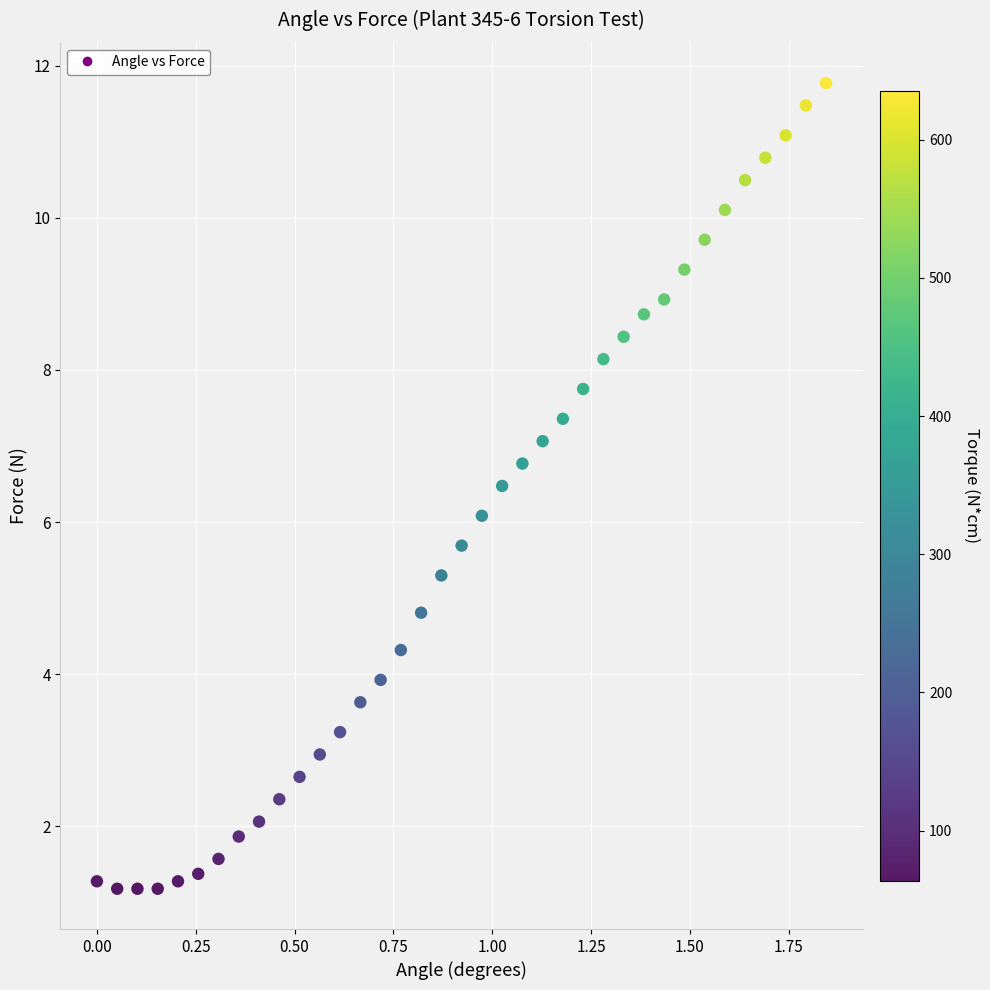

What is the range of Y values (max minus min)?

10.6